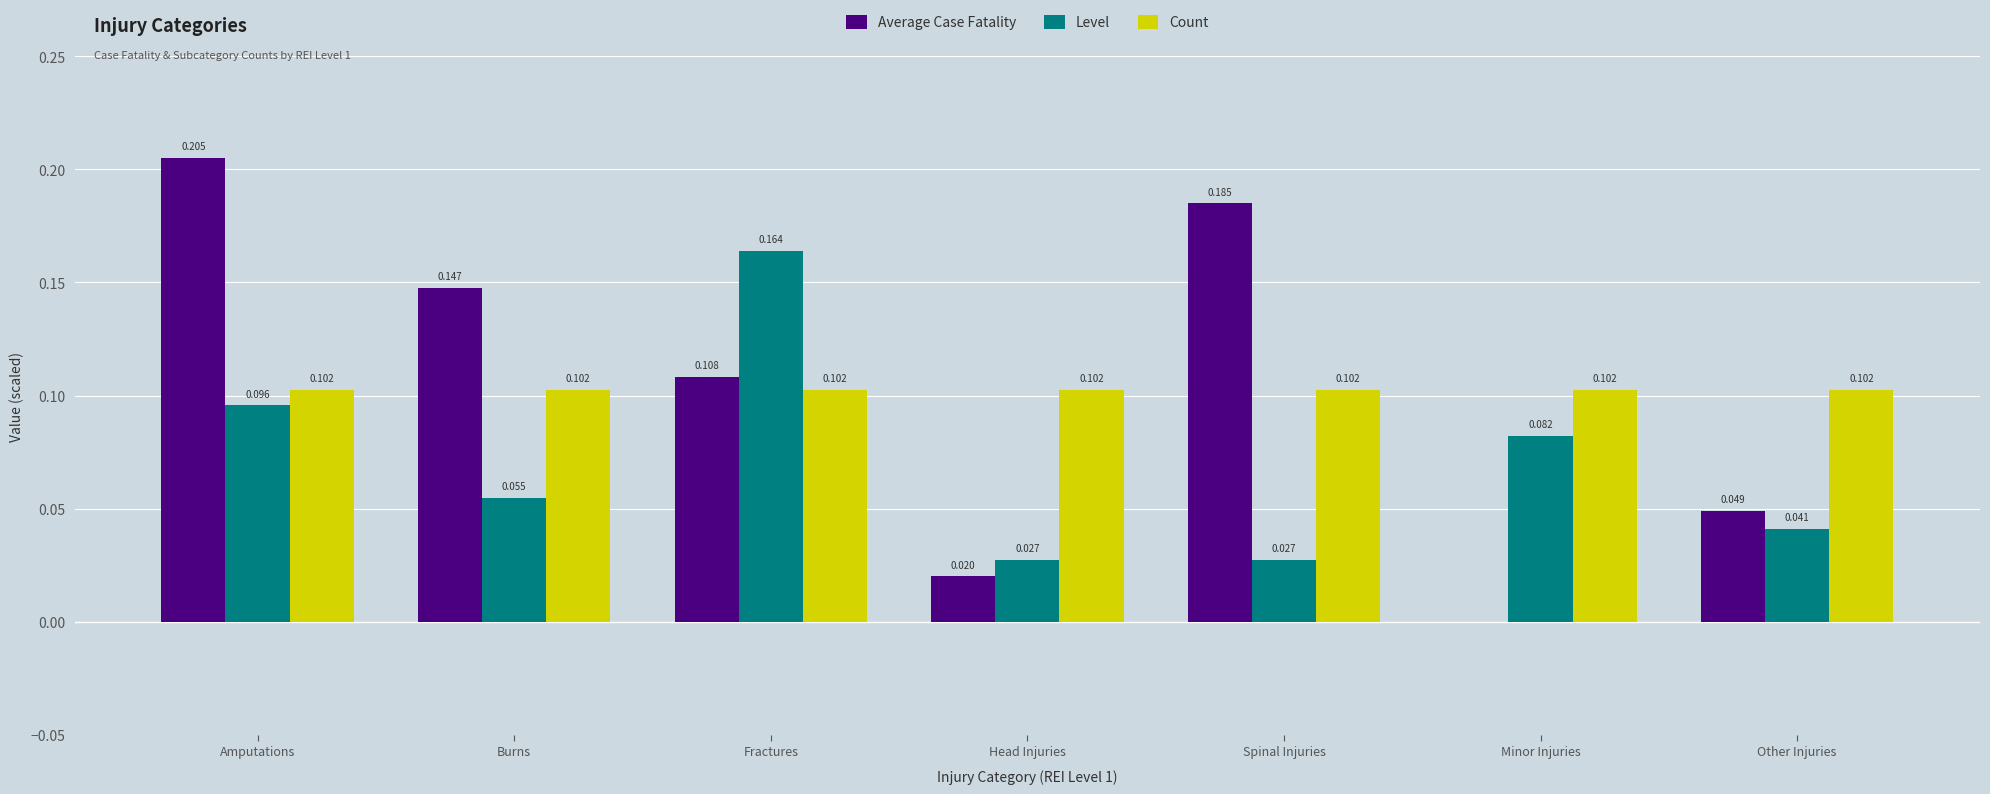

Is the value of Level at Minor Injuries greater than the value of Count at Burns?

No